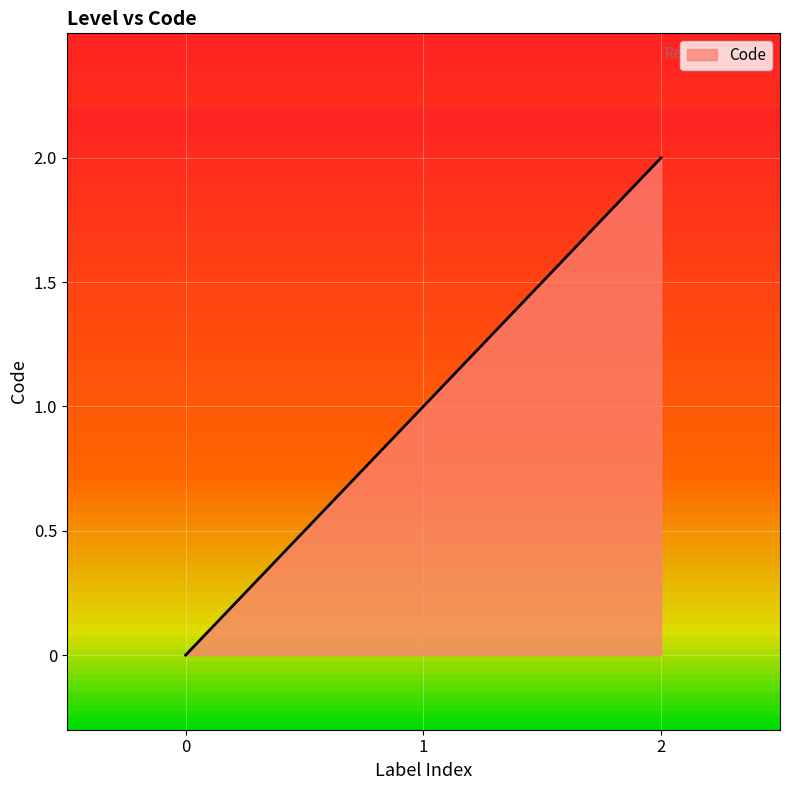

Where is the data nearest to the value 1?

1